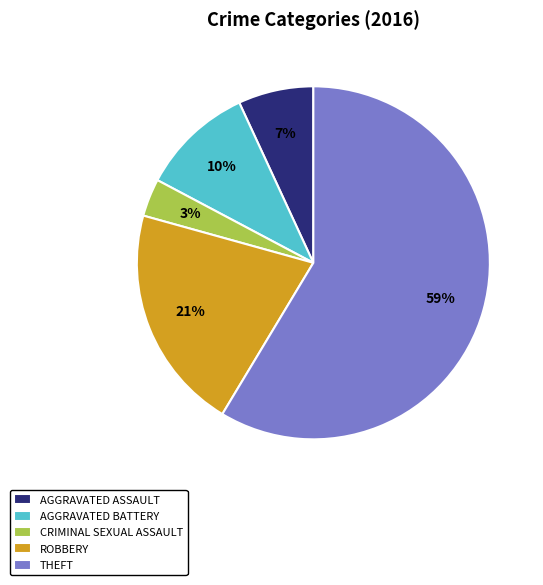

Which category has the smallest portion of the pie?

CRIMINAL SEXUAL ASSAULT